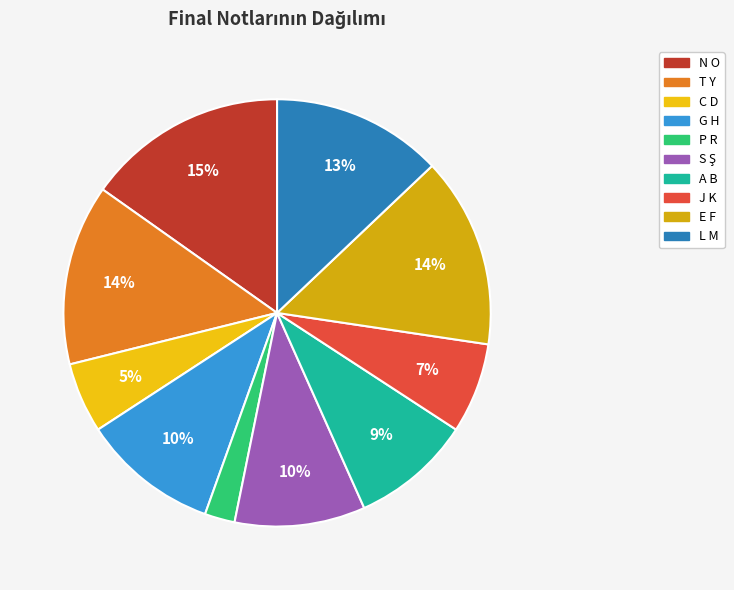

Which category has the smallest portion of the pie?

P R